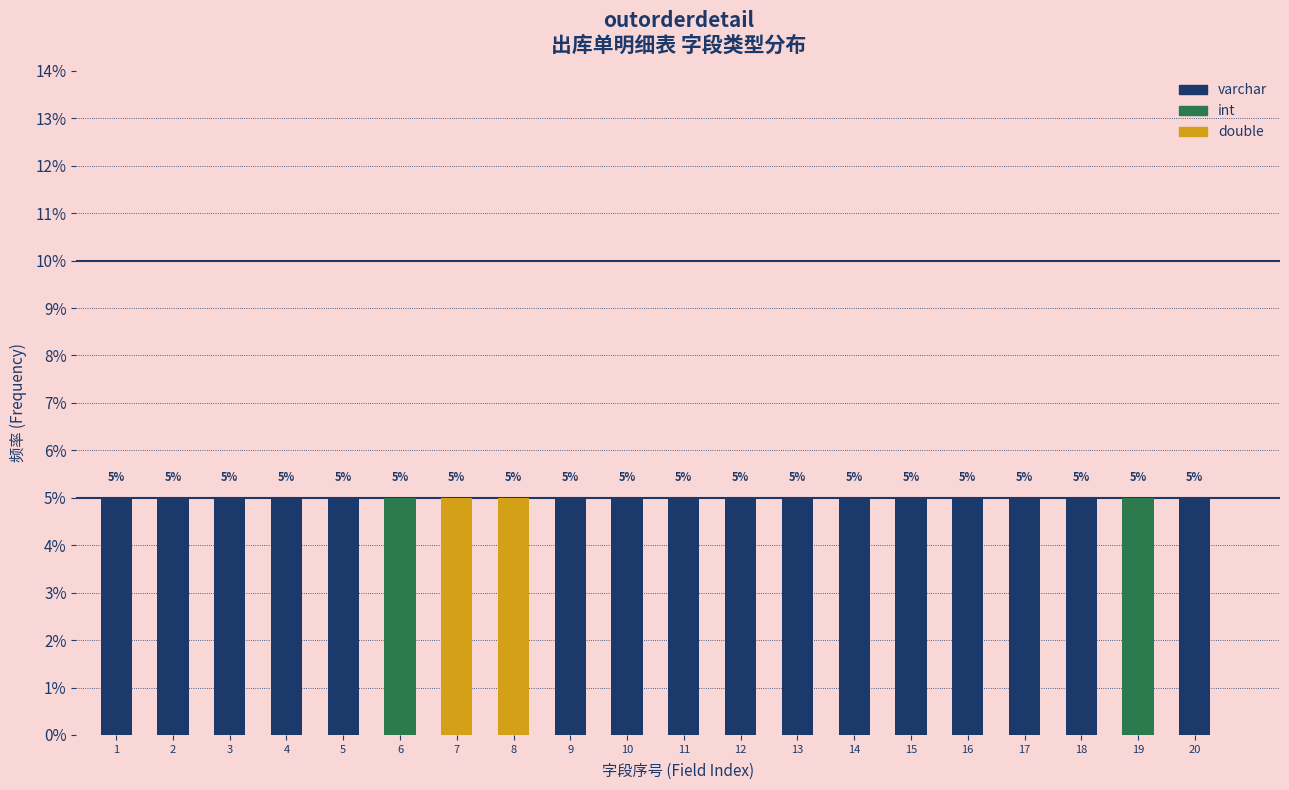

What is the total value across all series at 8?

5